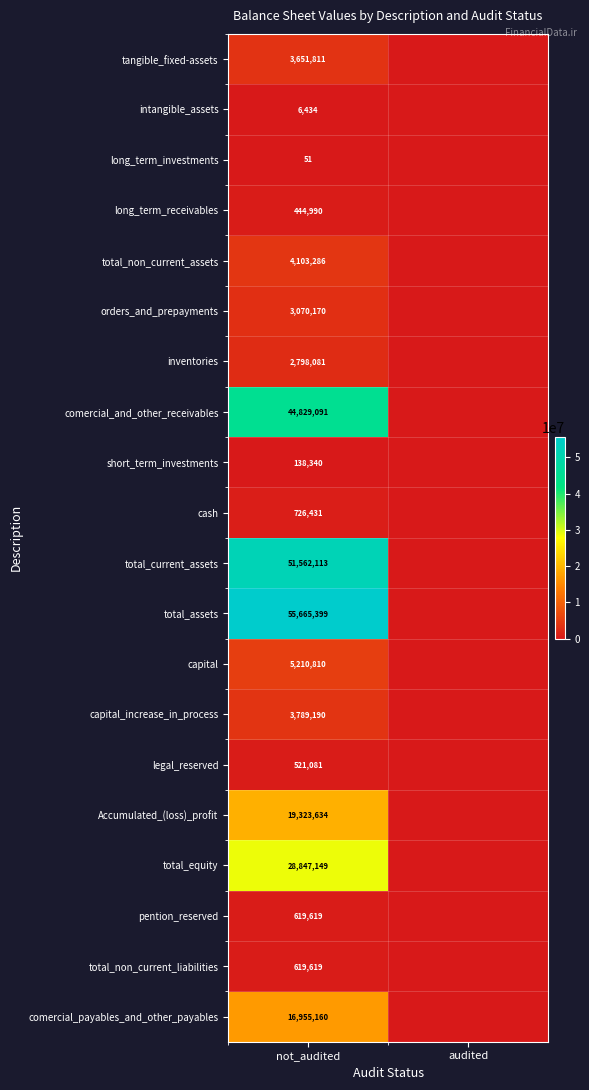

Is it true that total_current_assets equals 51562113 at not_audited?

True